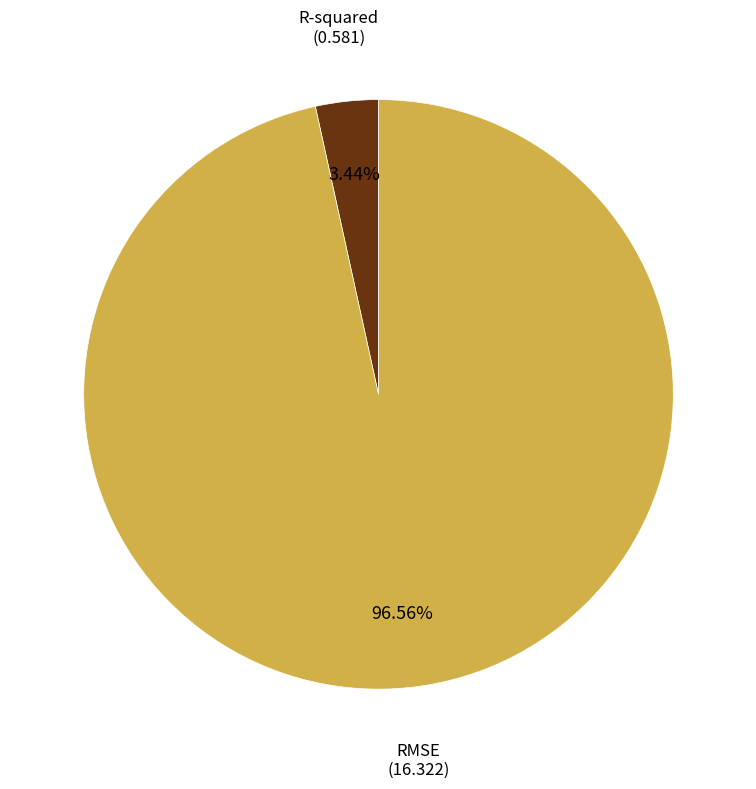

Is there any slice that represents more than half of the pie?

Yes